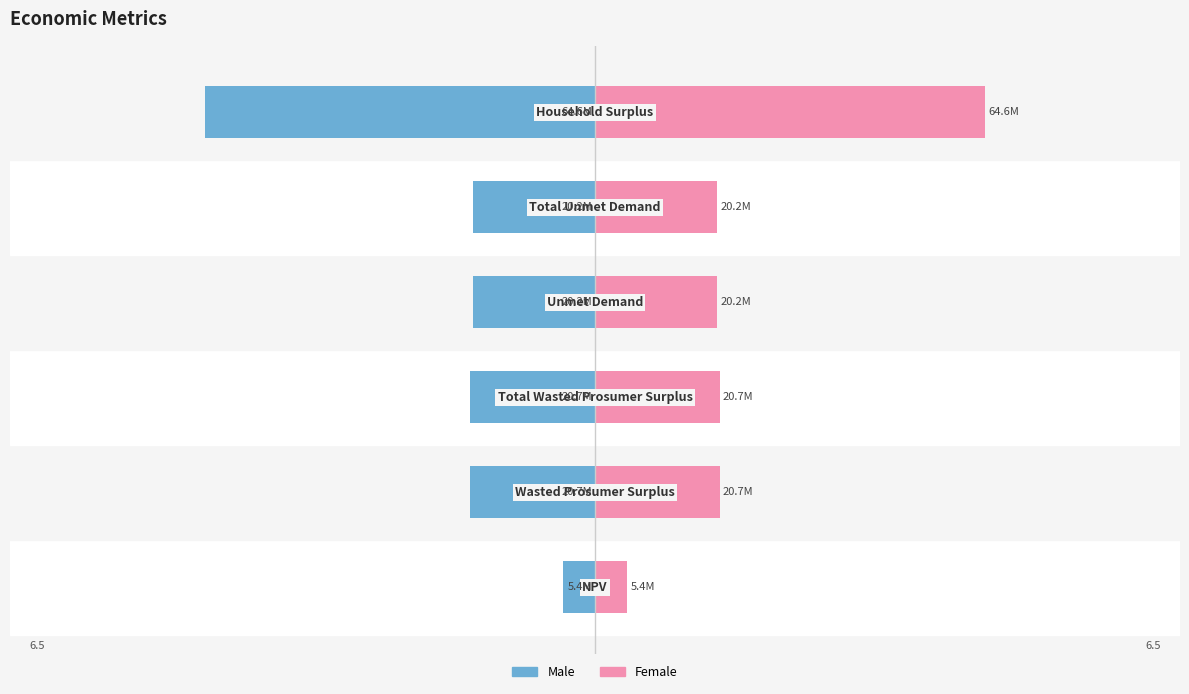

Is the value of Right (Pink) at 4 greater than the value of Left (Blue) at 1?

Yes